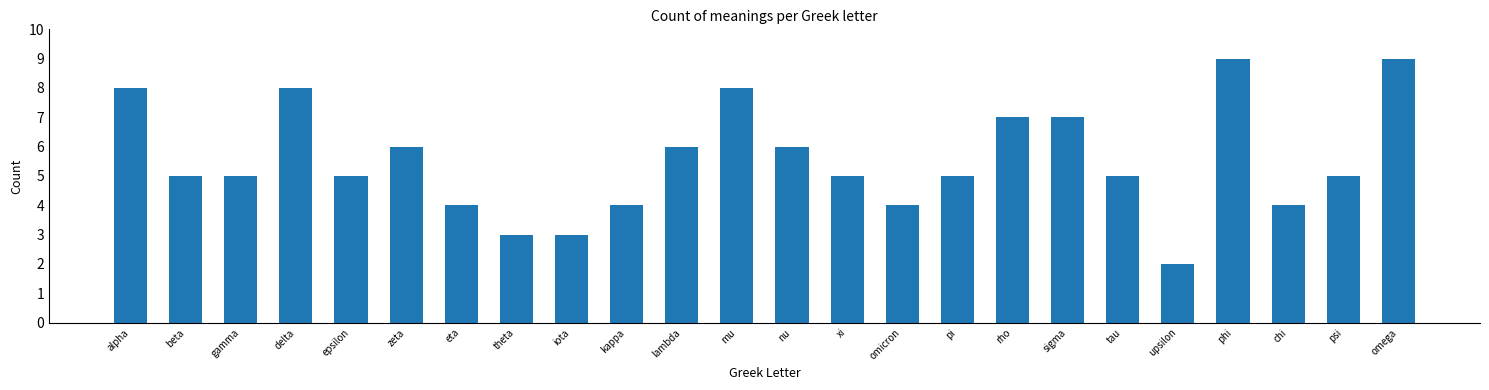

Reading right to left, extract all data points from this chart.

9	5	4	9	2	5	7	7	5	4	5	6	8	6	4	3	3	4	6	5	8	5	5	8